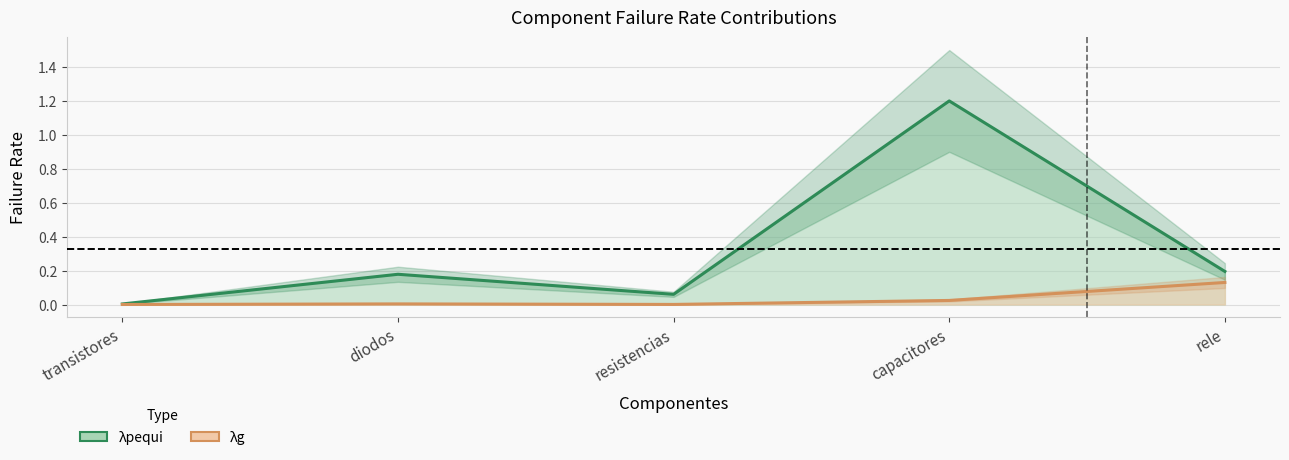

Reading left to right, list all the values displayed in this chart.

λpequi line: 0.0	0.2	0.1	1.2	0.2
λg line: 0.0	0.0	0.0	0.0	0.1